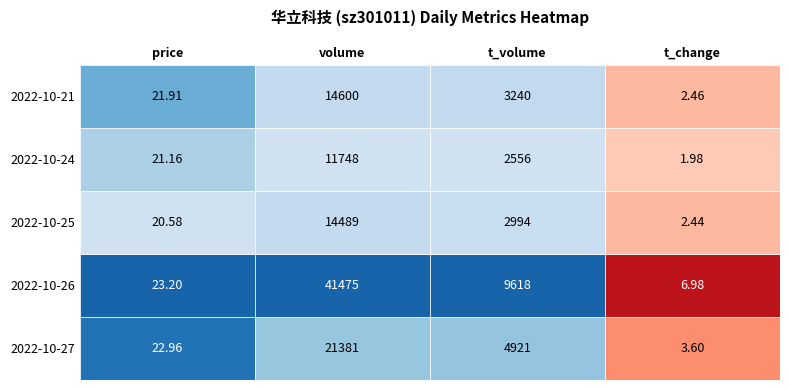

What is the sum of all 2022-10-21 values?

17864.4